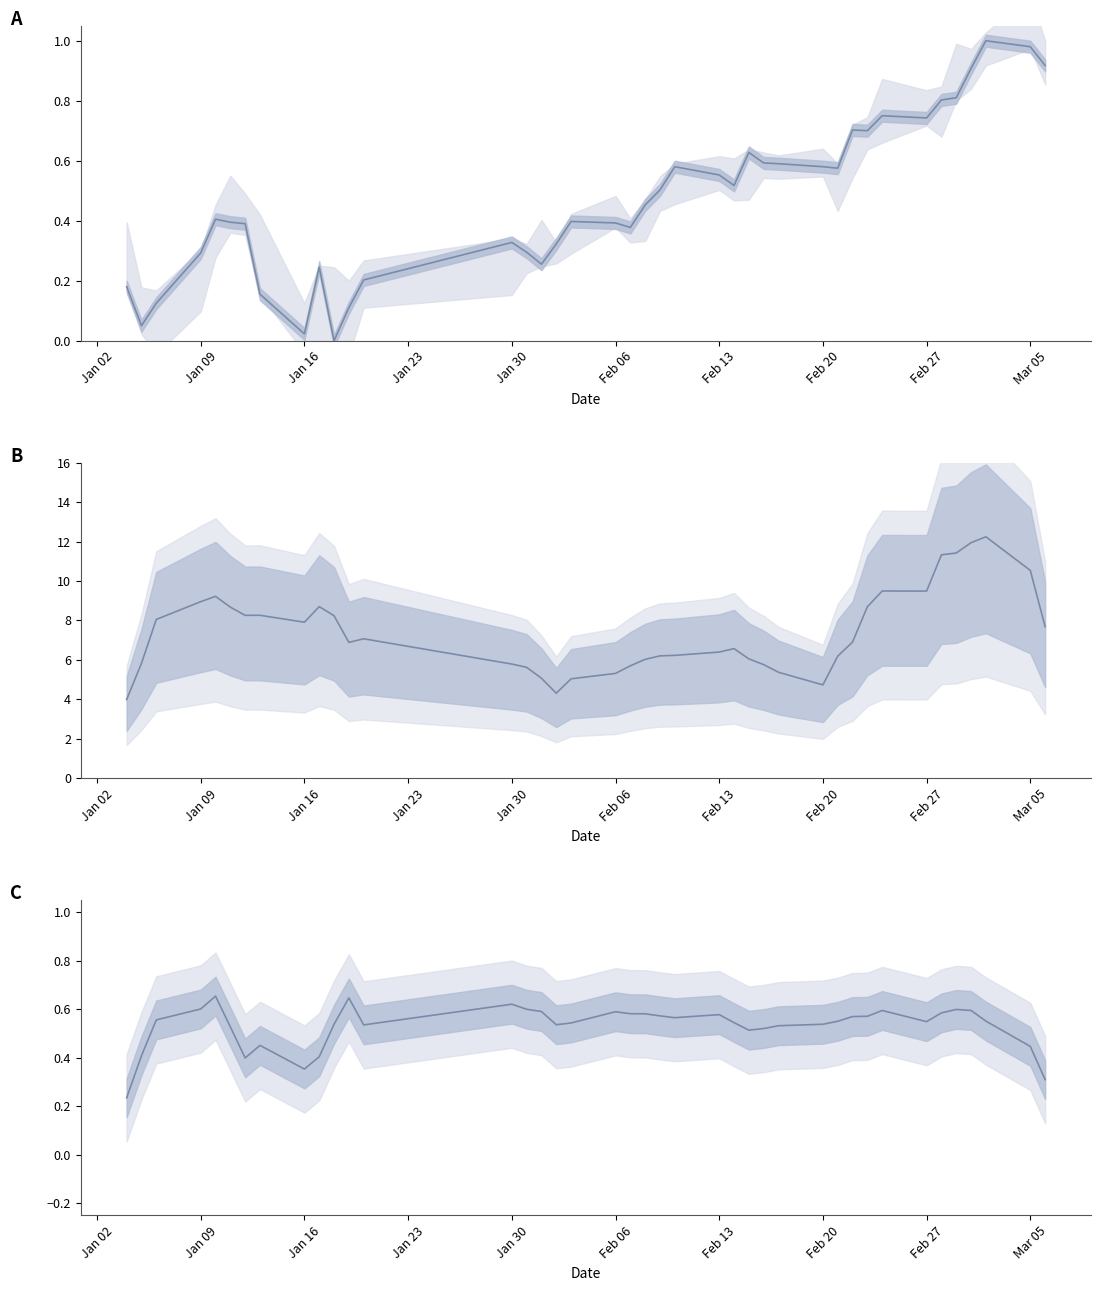

True or false: pctChg has a value of 0.3 at 35.

False